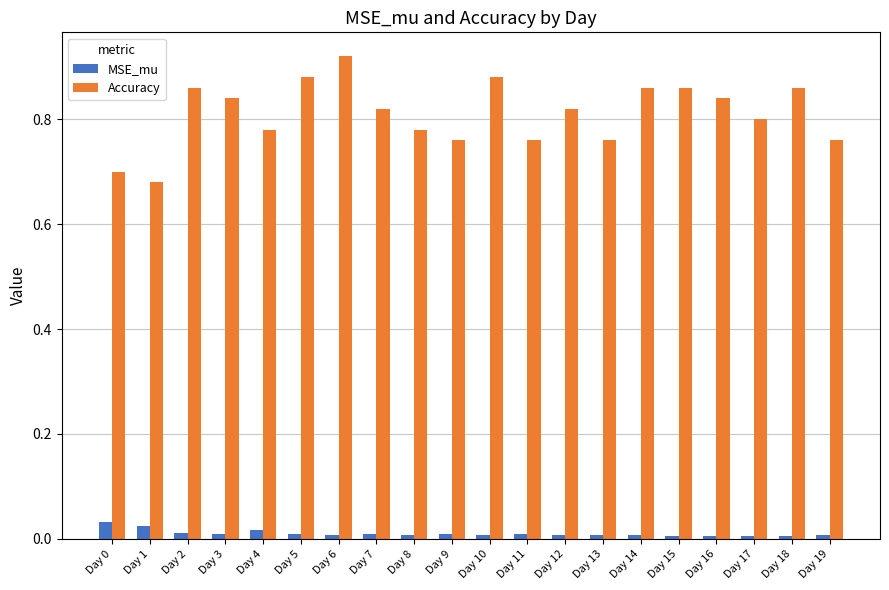

True or false: Accuracy has a value of 0.8 at Day 13.

True